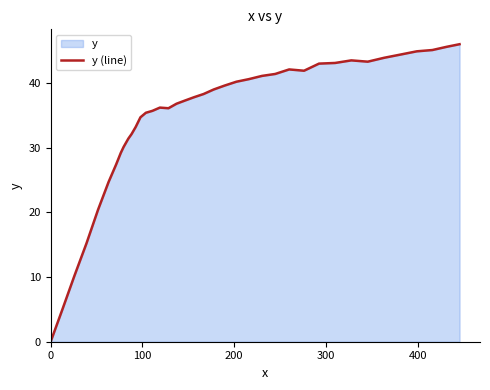

Does the chart have visible grid lines?

No